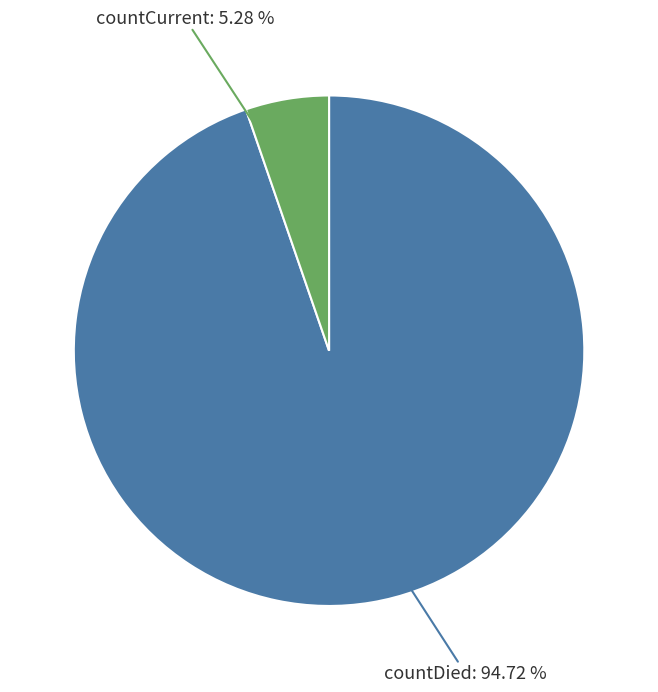

To the nearest percent, what portion does countCurrent represent?

5%